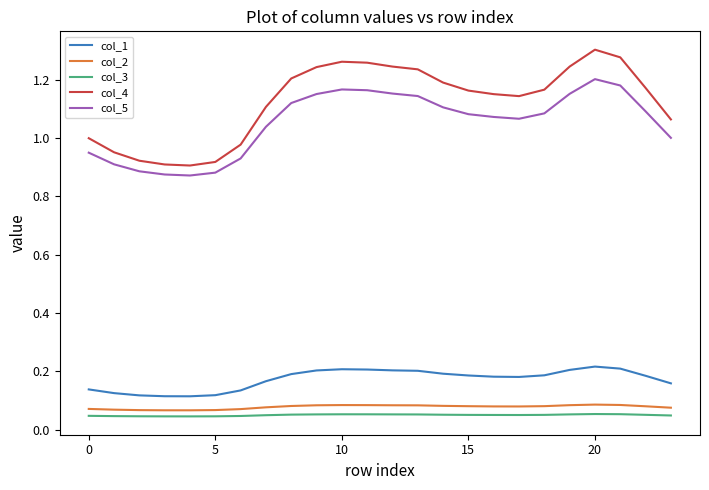

What is the difference between the second highest and minimum values in the col_5 series?

0.3